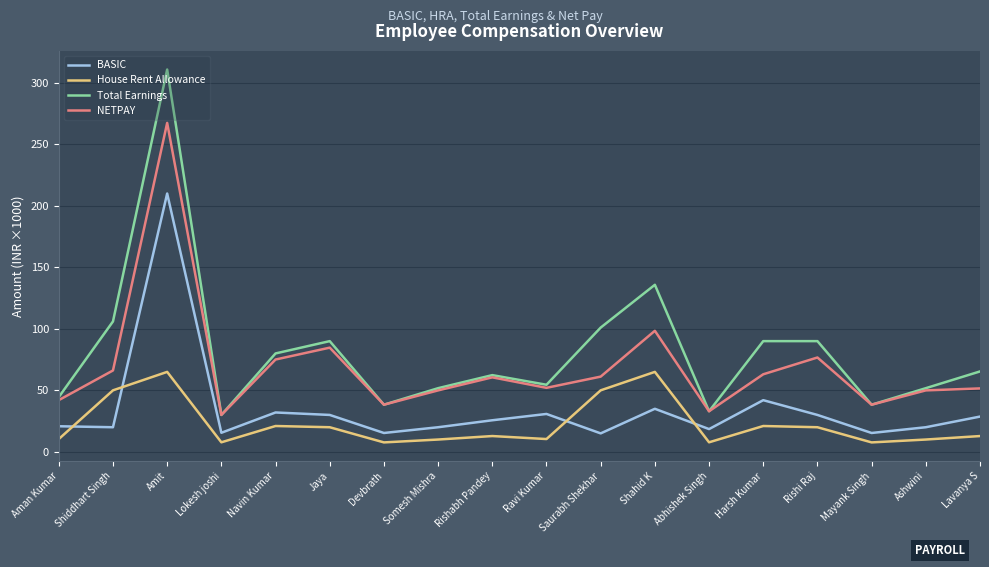

True or false: House Rent Allowance has more than 2 points higher than both neighbors.

True